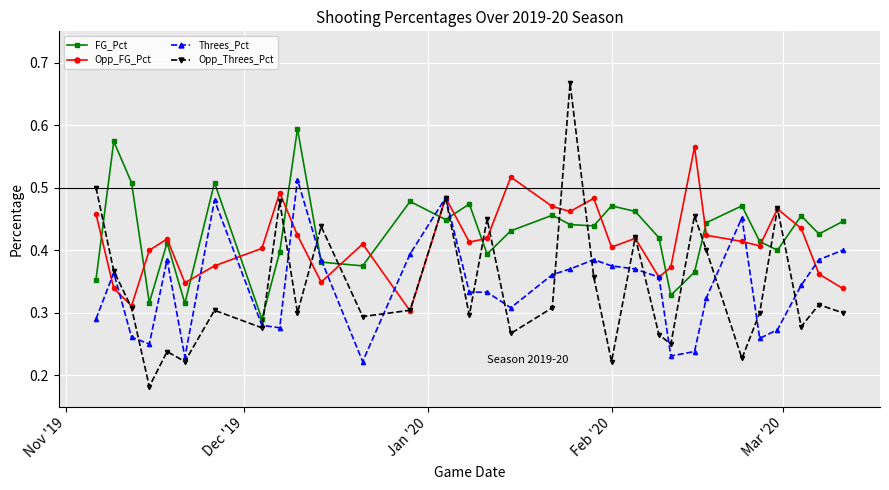

Rank the series by their maximum value, from highest to lowest.

Opp_Threes_Pct, FG_Pct, Opp_FG_Pct, Threes_Pct